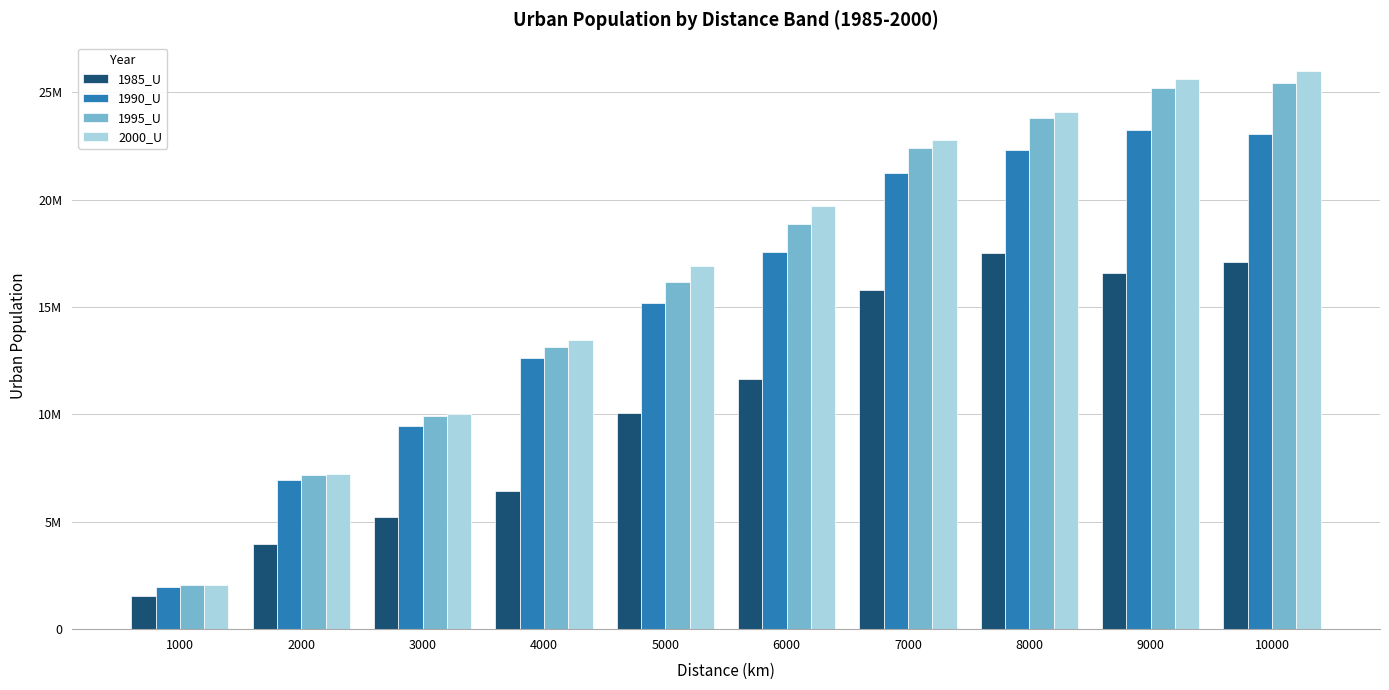

What is the difference between the highest and lowest values at 3000?

4777731